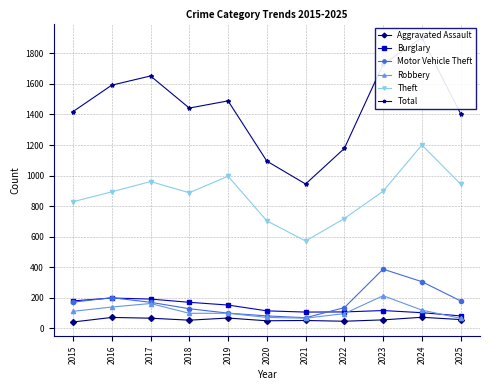

Which category has the lowest value in the Total series?

2021